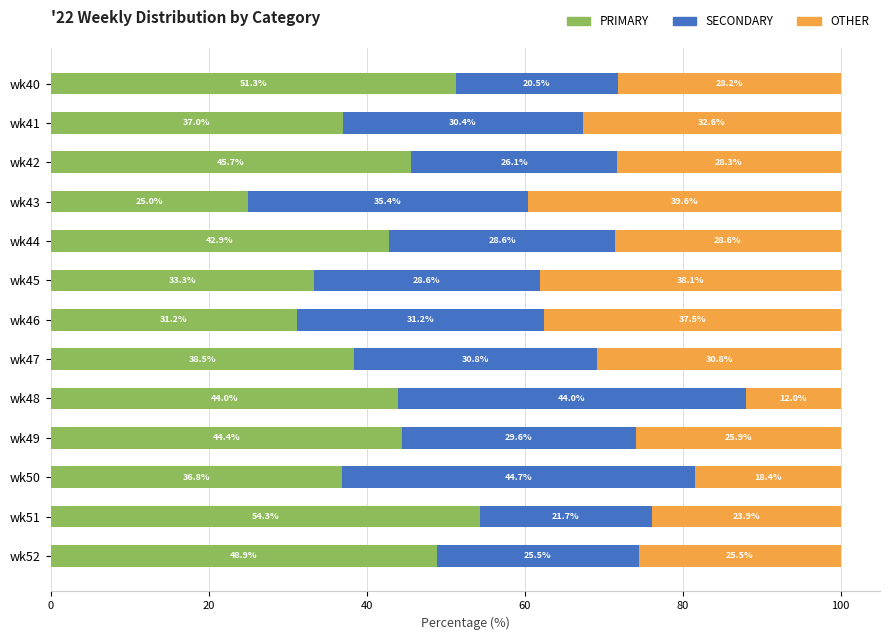

Rank the categories by PRIMARY value from highest to lowest.

wk51, wk40, wk52, wk42, wk49, wk48, wk44, wk47, wk41, wk50, wk45, wk46, wk43